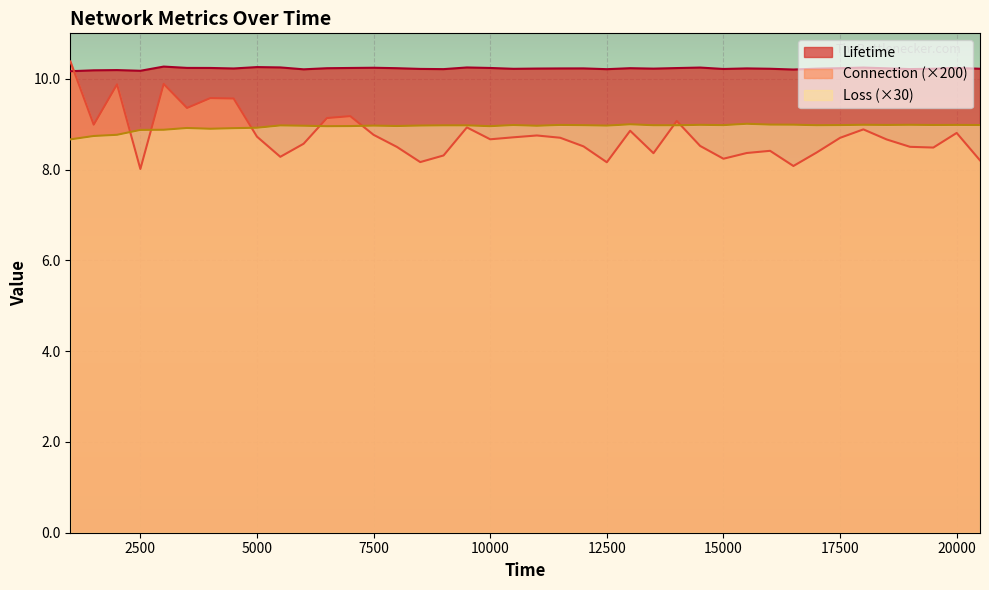

True or false: Lifetime and Loss cross at least once.

False